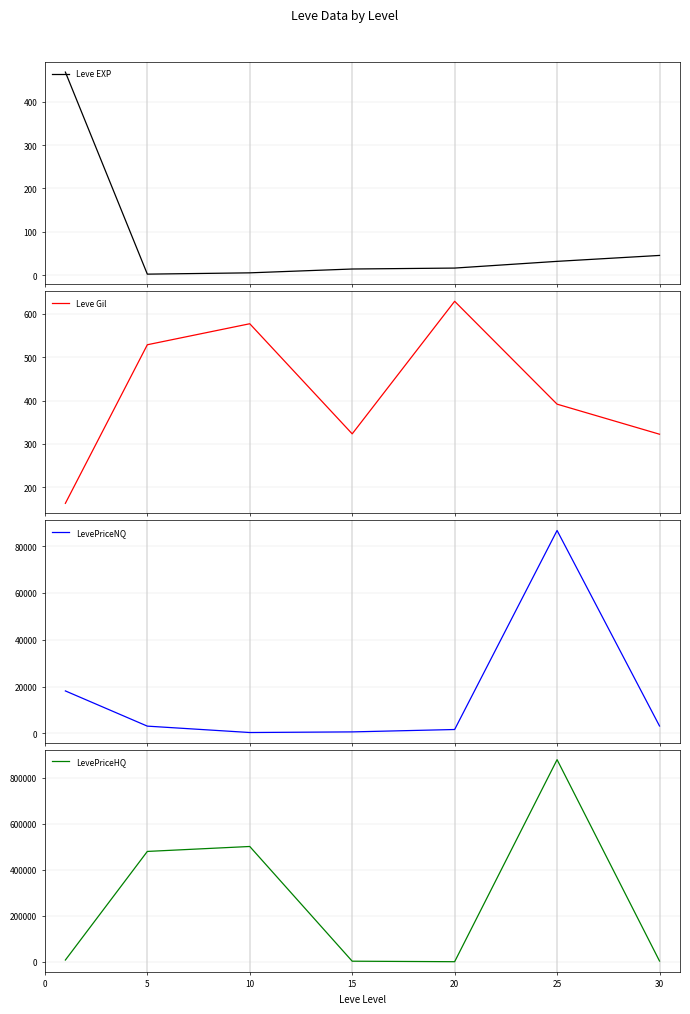

What is the value of the LevePriceNQ point at the 4th from the left?

656.6